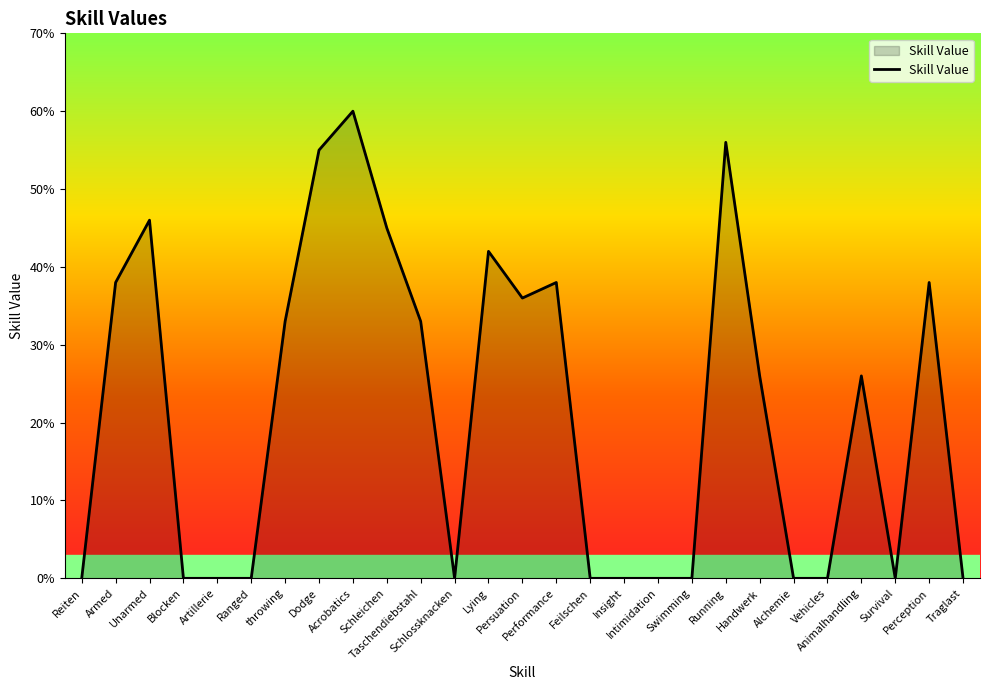

What is the difference between the maximum and minimum values?

60